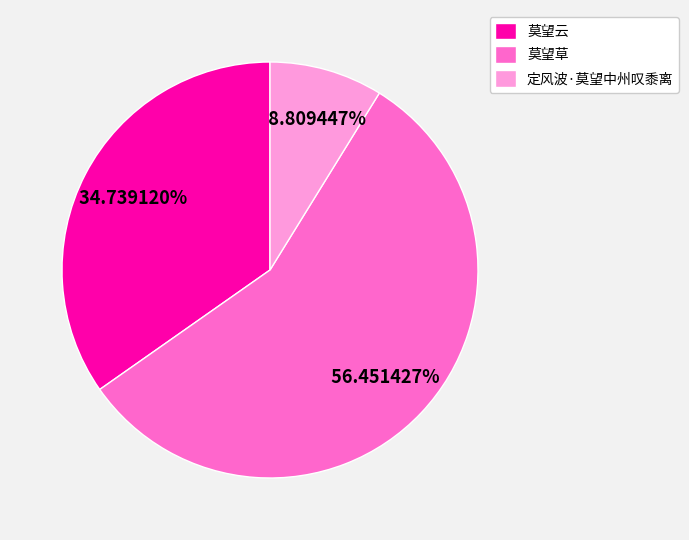

To the nearest percent, what is the difference between the largest and smallest slice percentages?

48%